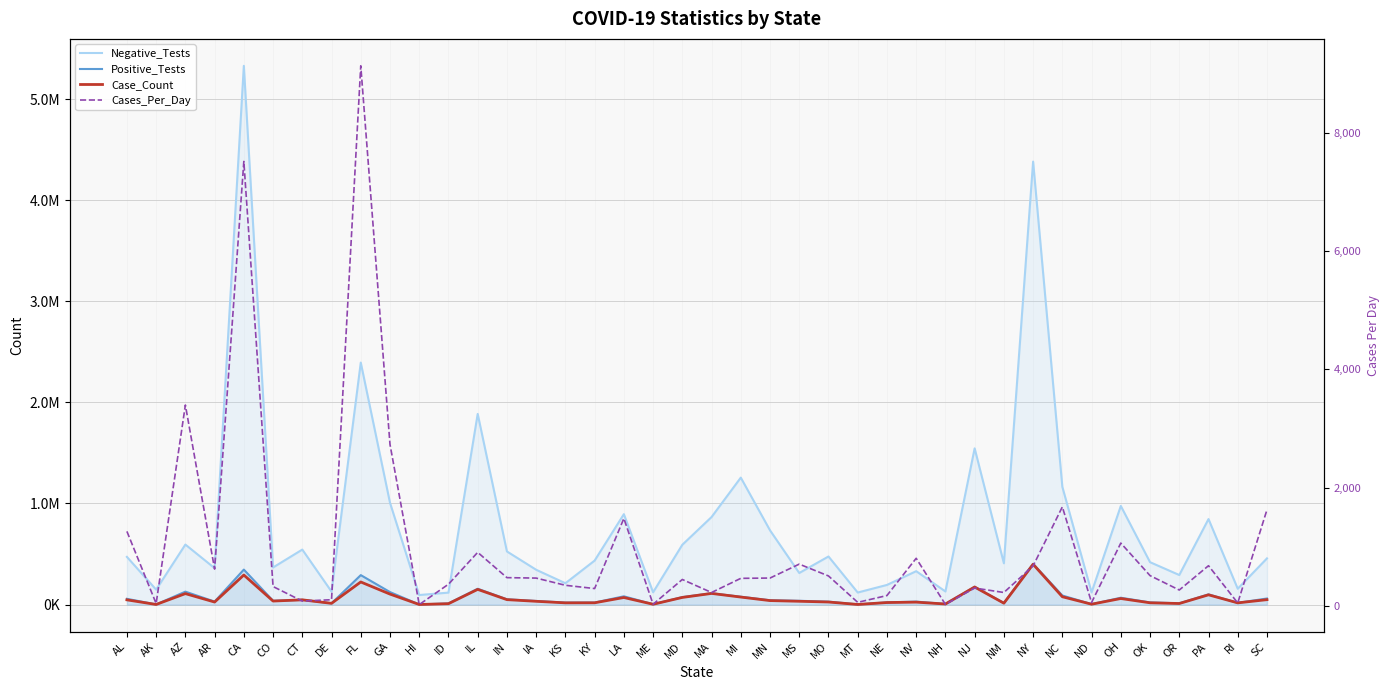

True or false: Cases_Per_Day and Case_Count cross at least once.

False